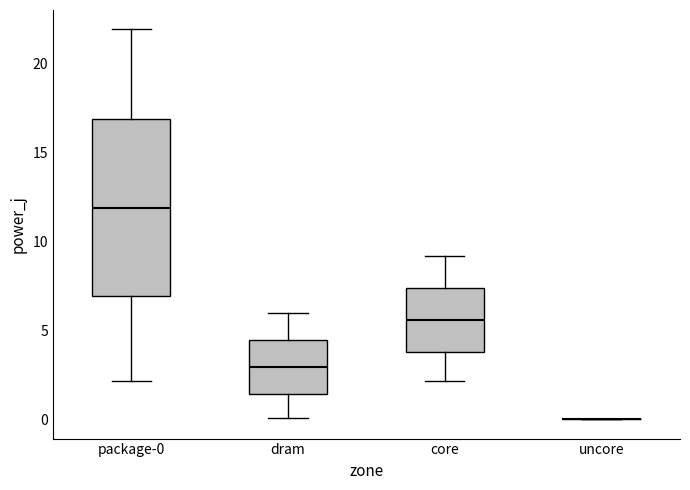

Reading left to right, read every box against the y-axis: the position of its median line, the range the box covers, and the ends of its whiskers. The values are not printed on the chart, so give them approximately, as read against the axis.

package-0: median 12.0, box 7.0 to 17.0, whiskers 2.0 to 22.0
dram: median 3.0, box 1.5 to 4.5, whiskers 0.0 to 6.0
core: median 5.5, box 4.0 to 7.5, whiskers 2.0 to 9.0
uncore: box collapsed to a line at 0.0, whiskers 0.0 to 0.0